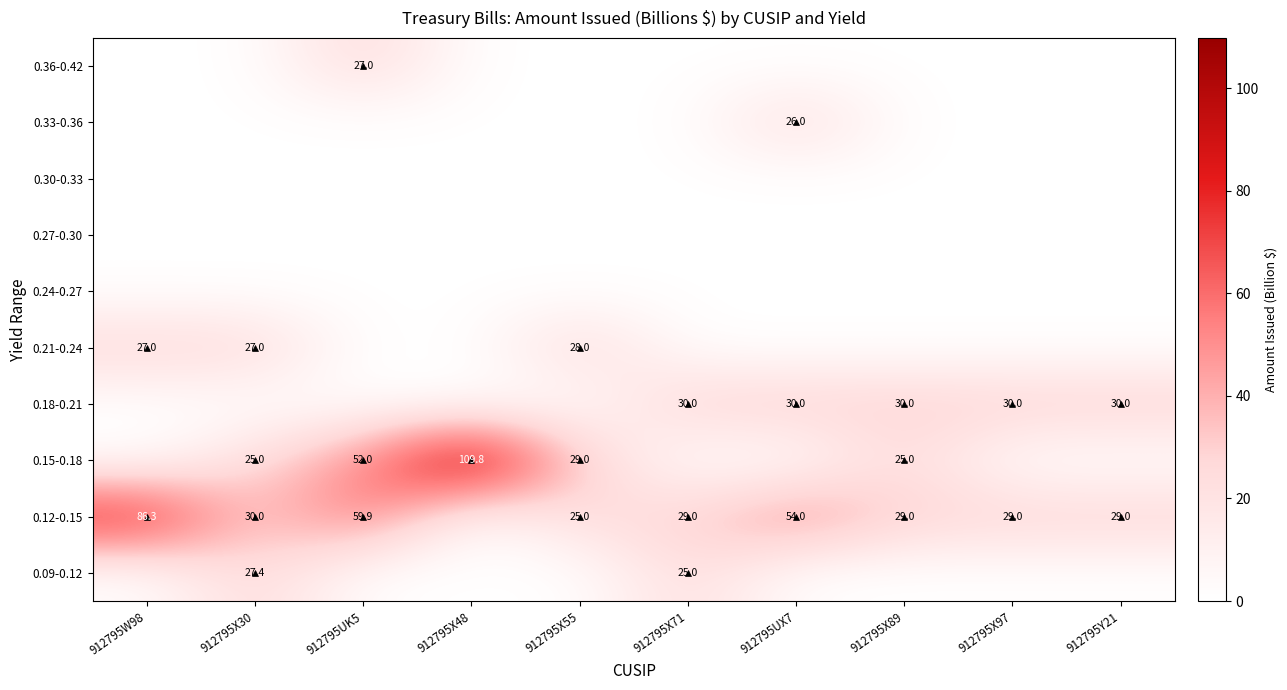

Is the value of 0.12-0.15 at 912795UK5 greater than the value of 0.09-0.12 at 912795X30?

Yes